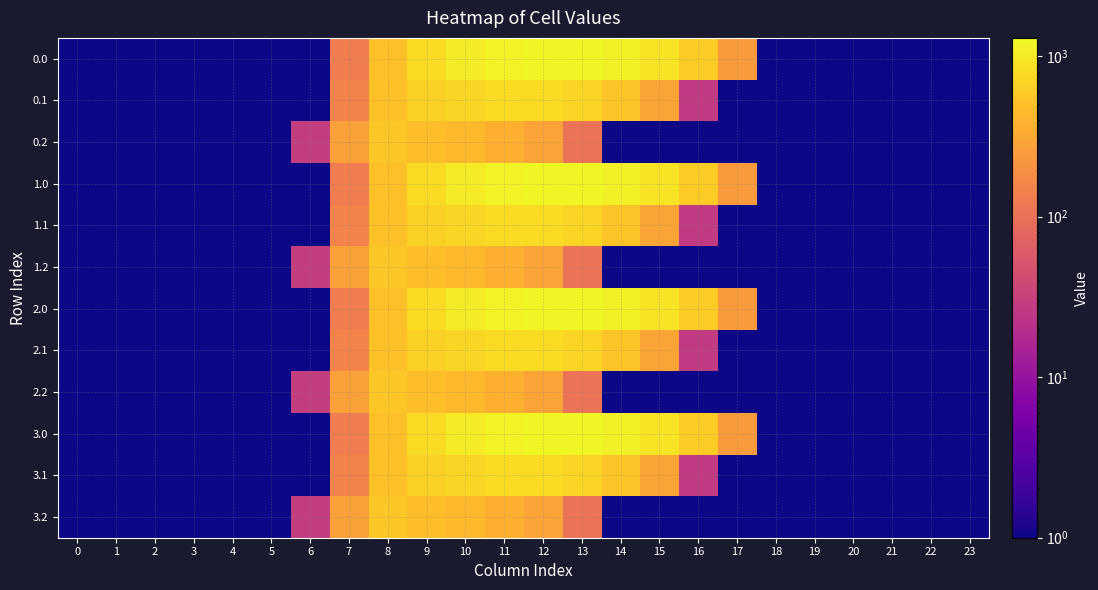

Reading left to right, extract all data points from this chart.

0.0: 0=0.0	1=0.0	2=0.0	3=0.0	4=0.0	5=0.0	6=0.0	7=134.3	8=489.3	9=804.0	10=1023.2	11=1185.2	12=1261.6	13=1237.4	14=1128.6	15=911.8	16=613.0	17=243.5	18=0.0	19=0.0	20=0.0	21=0.0	22=0.0	23=0.0
0.1: 0=0.0	1=0.0	2=0.0	3=0.0	4=0.0	5=0.0	6=0.0	7=153.2	8=514.8	9=646.9	10=742.1	11=800.2	12=806.9	13=715.3	14=544.1	15=301.4	16=26.8	17=0.0	18=0.0	19=0.0	20=0.0	21=0.0	22=0.0	23=0.0
0.2: 0=0.0	1=0.0	2=0.0	3=0.0	4=0.0	5=0.0	6=29.3	7=276.9	8=576.6	9=480.7	10=430.5	11=374.4	12=289.5	13=107.8	14=0.0	15=0.0	16=0.0	17=0.0	18=0.0	19=0.0	20=0.0	21=0.0	22=0.0	23=0.0
1.0: 0=0.0	1=0.0	2=0.0	3=0.0	4=0.0	5=0.0	6=0.0	7=134.3	8=489.3	9=804.0	10=1023.2	11=1185.2	12=1261.6	13=1237.4	14=1128.6	15=911.8	16=613.0	17=243.5	18=0.0	19=0.0	20=0.0	21=0.0	22=0.0	23=0.0
1.1: 0=0.0	1=0.0	2=0.0	3=0.0	4=0.0	5=0.0	6=0.0	7=153.2	8=514.8	9=646.9	10=742.1	11=800.2	12=806.9	13=715.3	14=544.1	15=301.4	16=26.8	17=0.0	18=0.0	19=0.0	20=0.0	21=0.0	22=0.0	23=0.0
1.2: 0=0.0	1=0.0	2=0.0	3=0.0	4=0.0	5=0.0	6=29.3	7=276.9	8=576.6	9=480.7	10=430.5	11=374.4	12=289.5	13=107.8	14=0.0	15=0.0	16=0.0	17=0.0	18=0.0	19=0.0	20=0.0	21=0.0	22=0.0	23=0.0
2.0: 0=0.0	1=0.0	2=0.0	3=0.0	4=0.0	5=0.0	6=0.0	7=134.3	8=489.3	9=804.0	10=1023.2	11=1185.2	12=1261.6	13=1237.4	14=1128.6	15=911.8	16=613.0	17=243.5	18=0.0	19=0.0	20=0.0	21=0.0	22=0.0	23=0.0
2.1: 0=0.0	1=0.0	2=0.0	3=0.0	4=0.0	5=0.0	6=0.0	7=153.2	8=514.8	9=646.9	10=742.1	11=800.2	12=806.9	13=715.3	14=544.1	15=301.4	16=26.8	17=0.0	18=0.0	19=0.0	20=0.0	21=0.0	22=0.0	23=0.0
2.2: 0=0.0	1=0.0	2=0.0	3=0.0	4=0.0	5=0.0	6=29.3	7=276.9	8=576.6	9=480.7	10=430.5	11=374.4	12=289.5	13=107.8	14=0.0	15=0.0	16=0.0	17=0.0	18=0.0	19=0.0	20=0.0	21=0.0	22=0.0	23=0.0
3.0: 0=0.0	1=0.0	2=0.0	3=0.0	4=0.0	5=0.0	6=0.0	7=134.3	8=489.3	9=804.0	10=1023.2	11=1185.2	12=1261.6	13=1237.4	14=1128.6	15=911.8	16=613.0	17=243.5	18=0.0	19=0.0	20=0.0	21=0.0	22=0.0	23=0.0
3.1: 0=0.0	1=0.0	2=0.0	3=0.0	4=0.0	5=0.0	6=0.0	7=153.2	8=514.8	9=646.9	10=742.1	11=800.2	12=806.9	13=715.3	14=544.1	15=301.4	16=26.8	17=0.0	18=0.0	19=0.0	20=0.0	21=0.0	22=0.0	23=0.0
3.2: 0=0.0	1=0.0	2=0.0	3=0.0	4=0.0	5=0.0	6=29.3	7=276.9	8=576.6	9=480.7	10=430.5	11=374.4	12=289.5	13=107.8	14=0.0	15=0.0	16=0.0	17=0.0	18=0.0	19=0.0	20=0.0	21=0.0	22=0.0	23=0.0